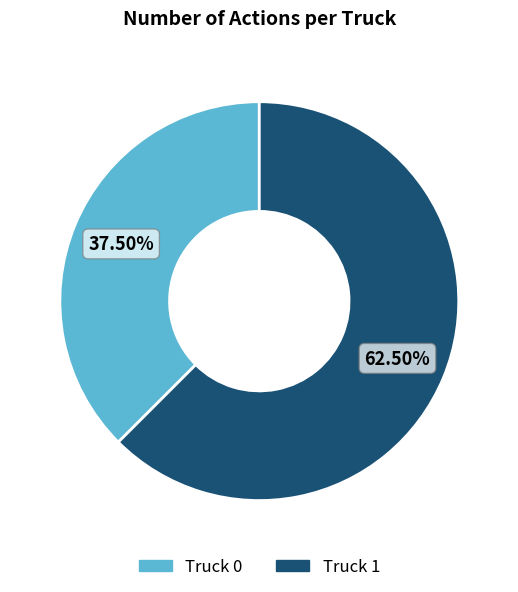

To the nearest percent, what is the average slice percentage?

50%